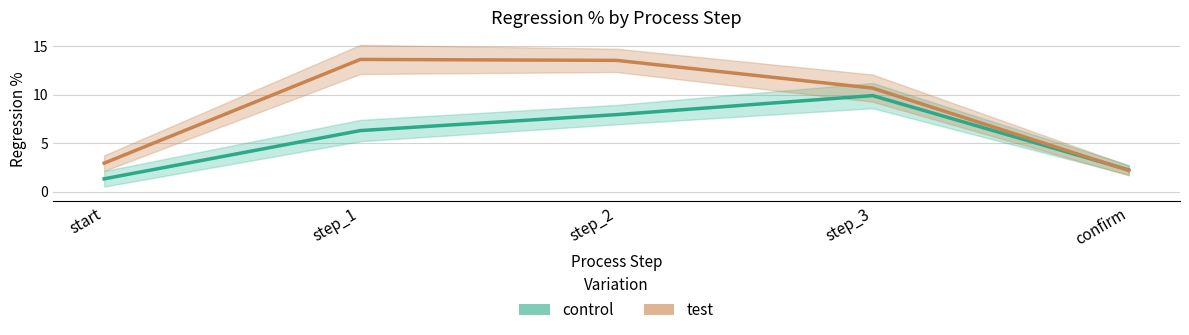

Count the number of categories in the chart.

5